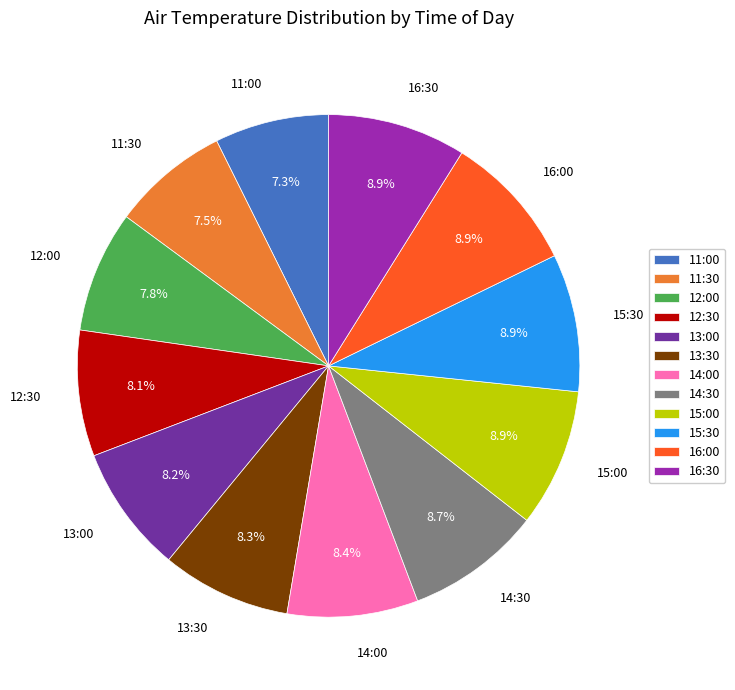

What is the ratio of the value at 11:30 to the value at 14:00?

0.9